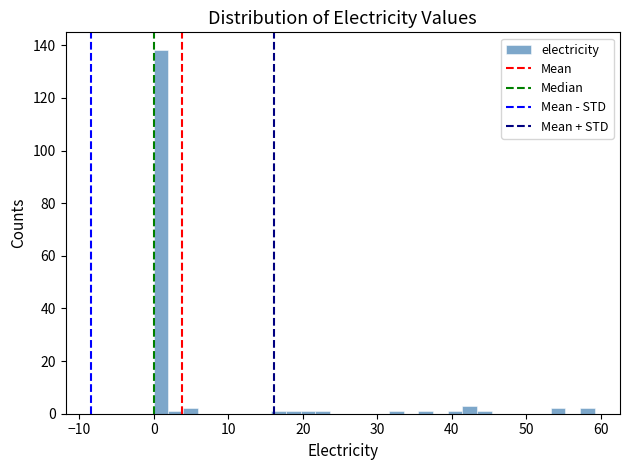

Around what value on the x-axis is the tallest bar? Give the approximate position of its centre, as read against the axis.

1